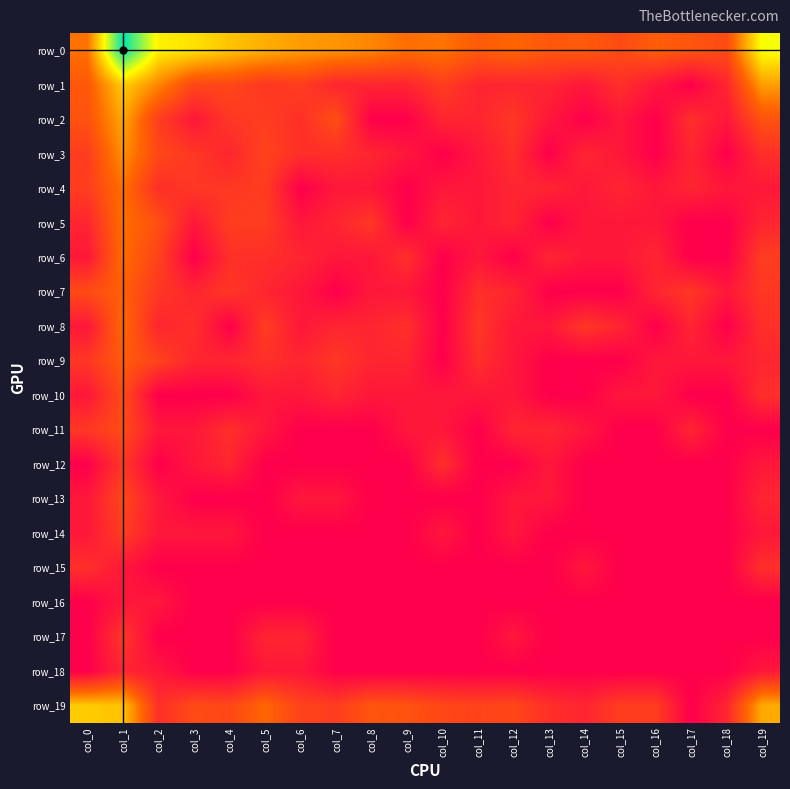

What is the maximum value shown in the chart?

8.9